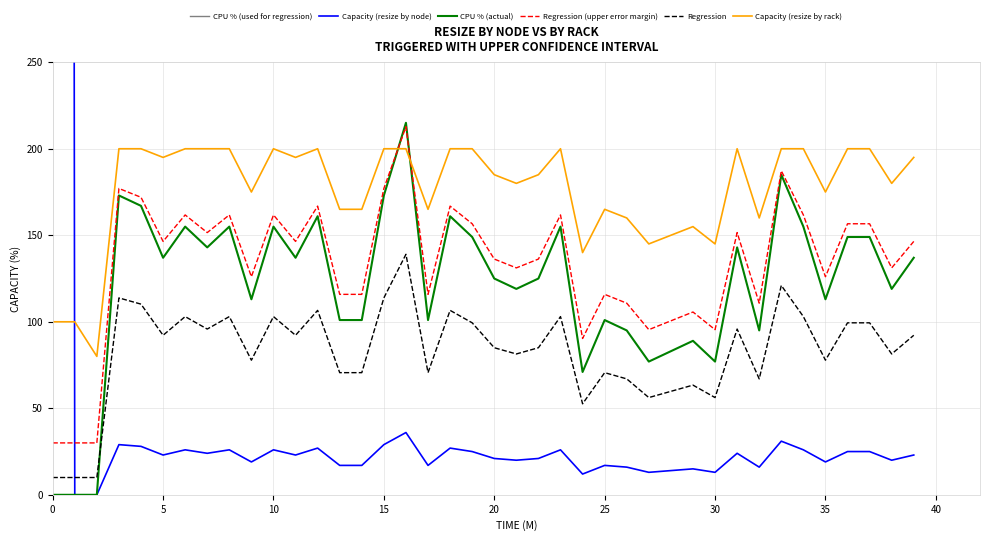

The value of Regression (upper error margin) at 30 is 37.8. True or false?

False